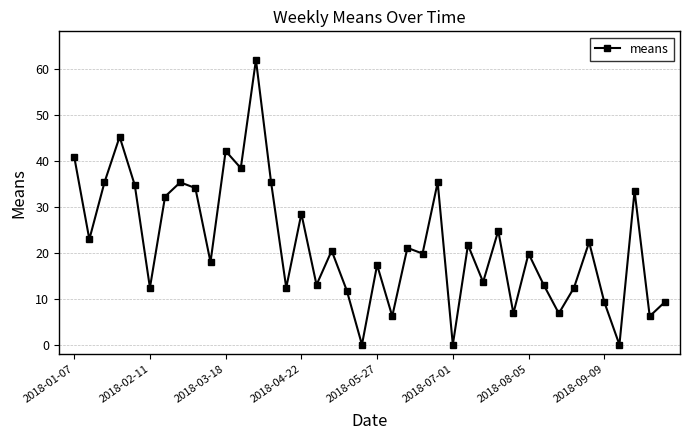

What is the value of the 2nd point from the left?

22.9